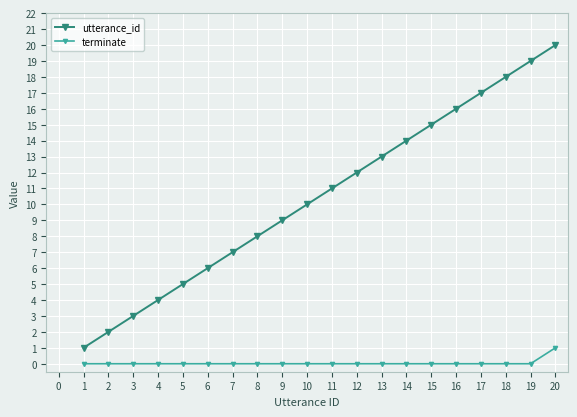

The value of utterance_id at 5 is 2. True or false?

False